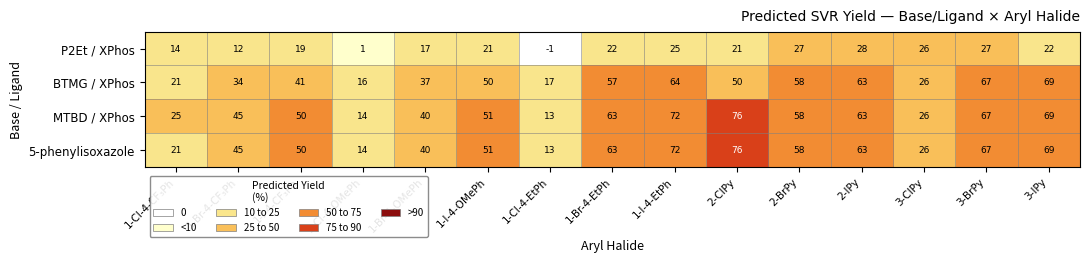

What is the spread (max minus min) of values at 2-IPy?

35